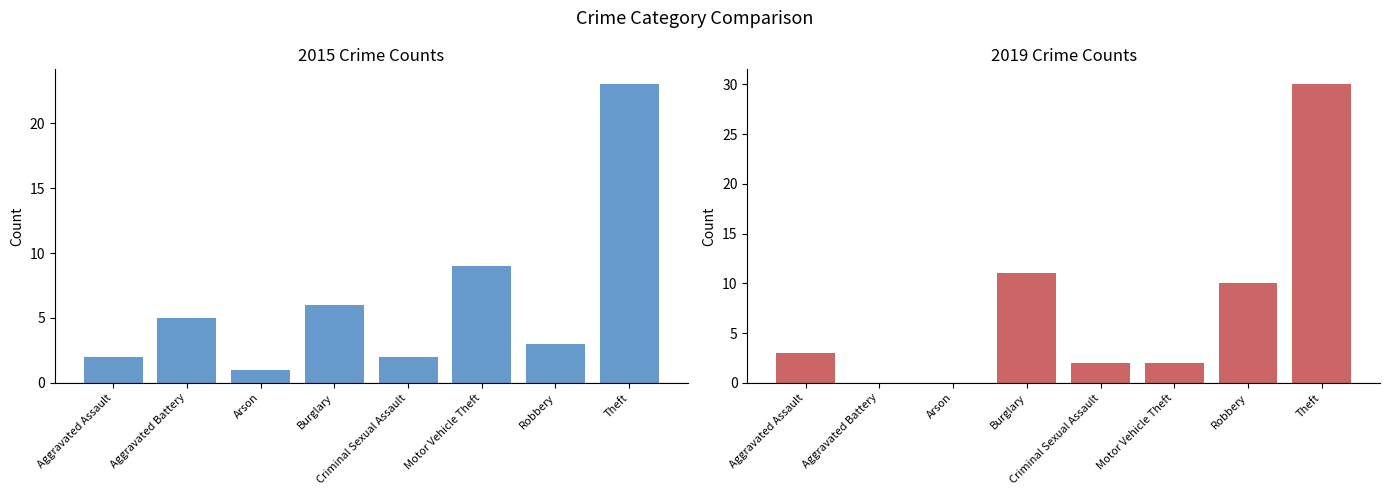

At which label does 2015 reach its minimum?

Arson